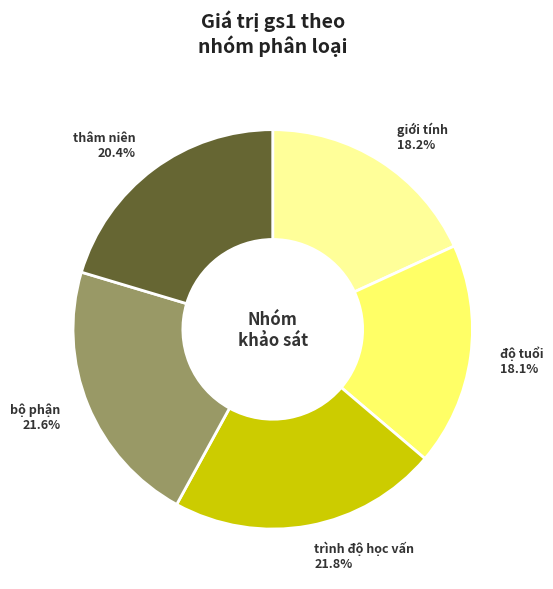

Does any single category account for the majority?

No